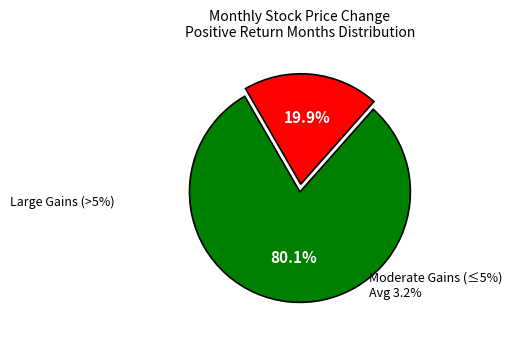

How many segments does this pie chart have?

2